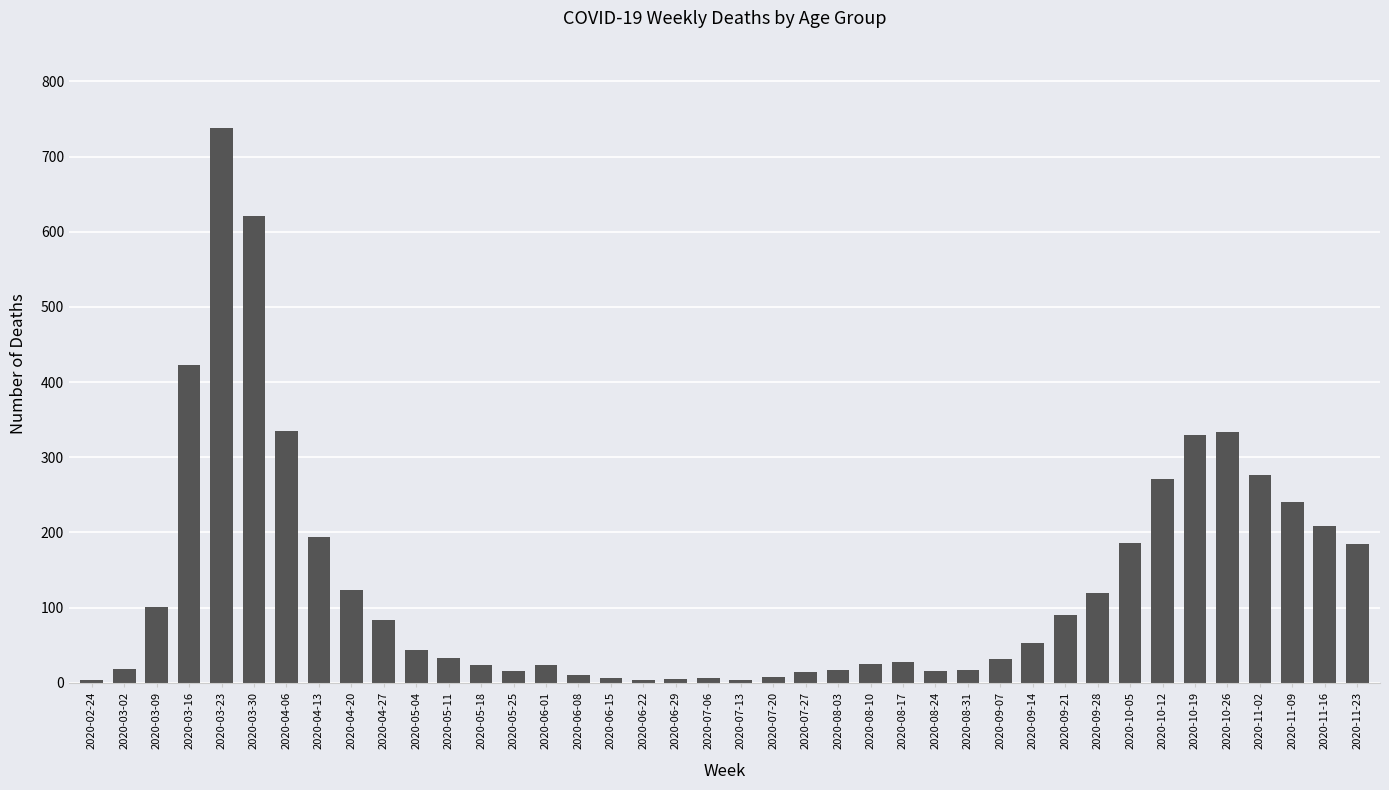

What is the difference between the values at 2020-06-08 and 2020-04-20?

114